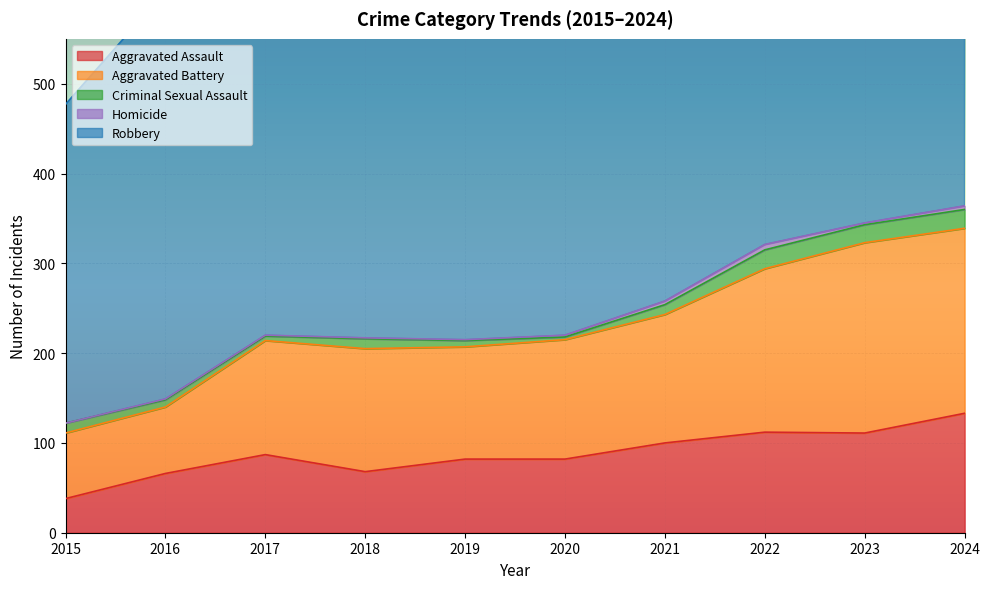

True or false: Criminal Sexual Assault and Homicide intersect in this chart.

False